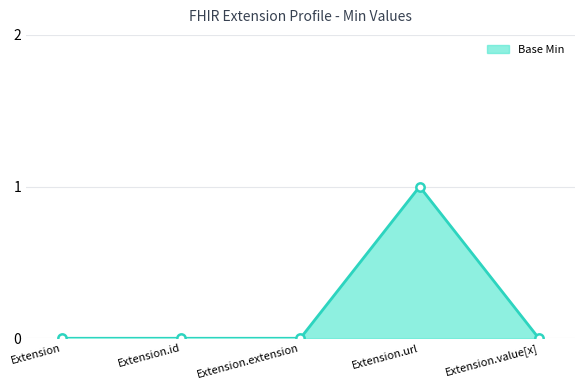

Reading left to right, extract all data points from this chart.

Extension=0	Extension.id=0	Extension.extension=0	Extension.url=1	Extension.value[x]=0